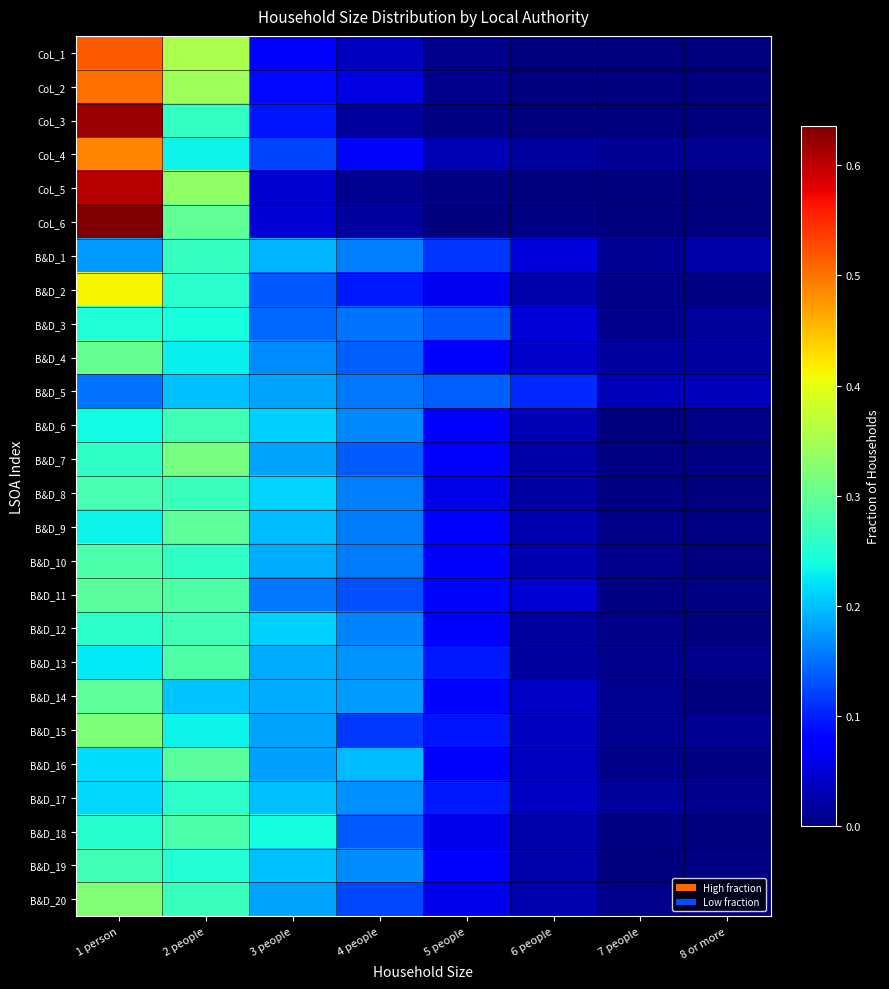

Which has a higher value, 6 people or 5 people?

5 people